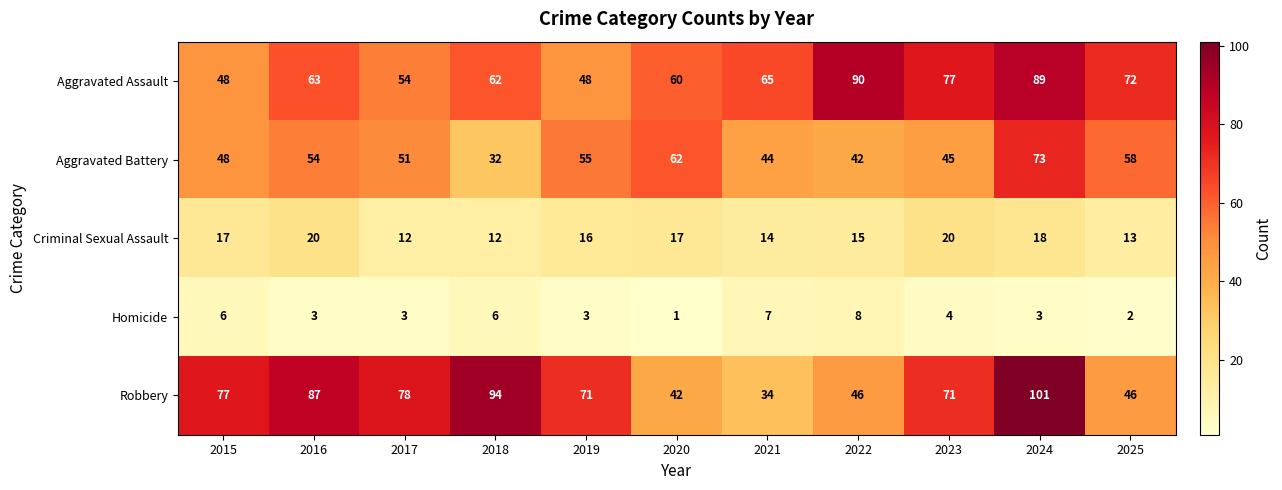

List the series in order of their peak value, lowest first.

Homicide, Criminal Sexual Assault, Aggravated Battery, Aggravated Assault, Robbery